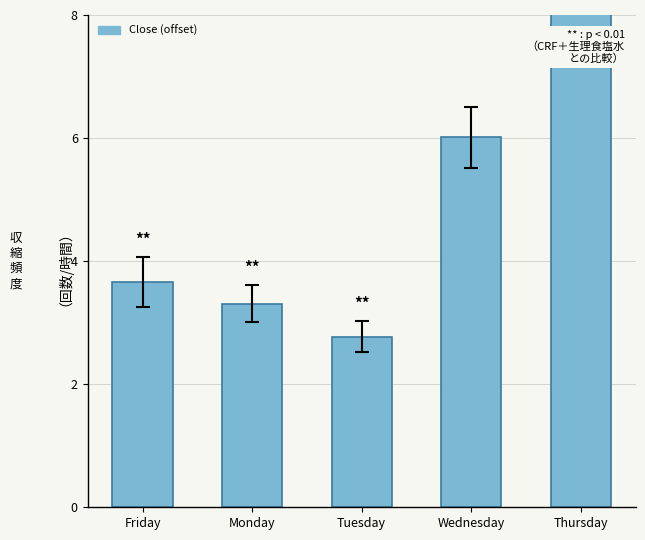

What is the value of the 2nd bar from the left?

3.3